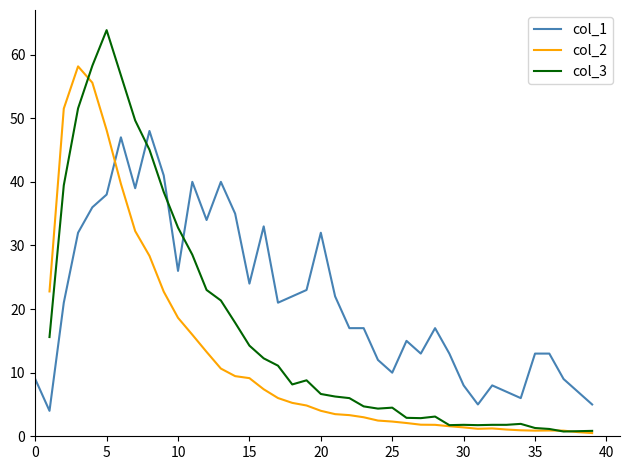

What is the sum of all col_1 values?

862